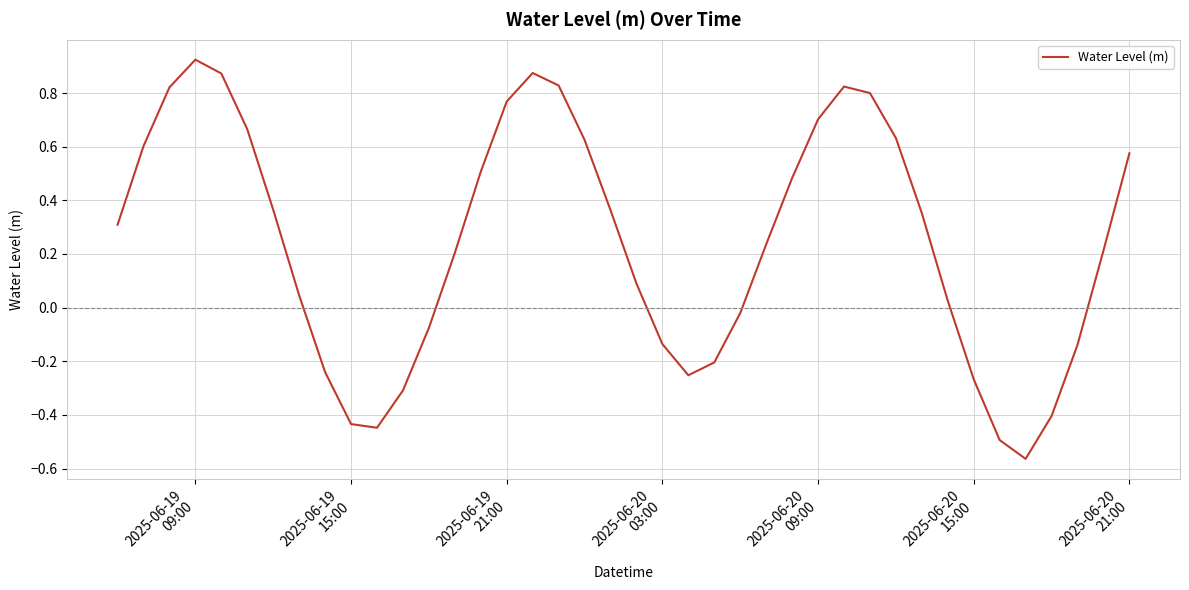

What is the difference between the maximum and minimum values?

1.5